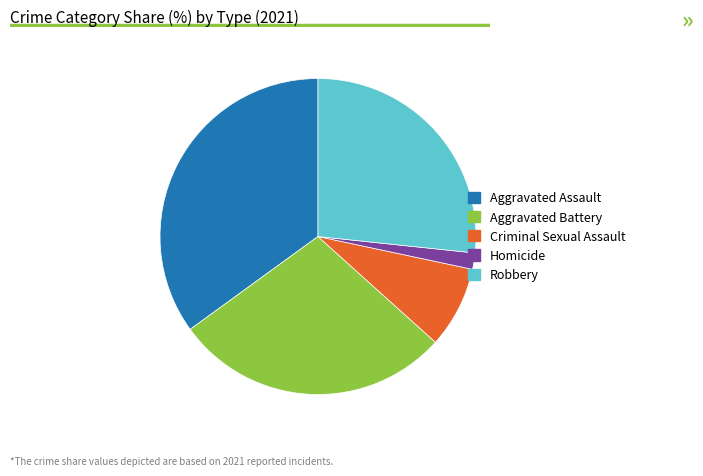

Which category has the smallest portion of the pie?

Homicide